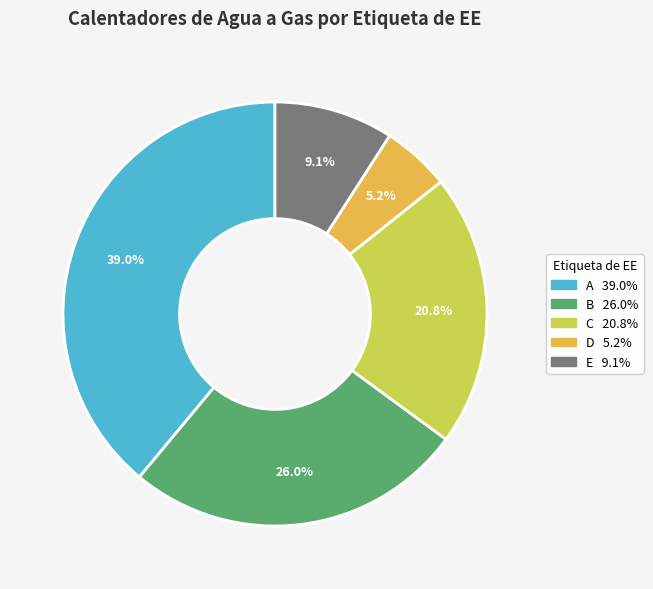

How many segments does this pie chart have?

5